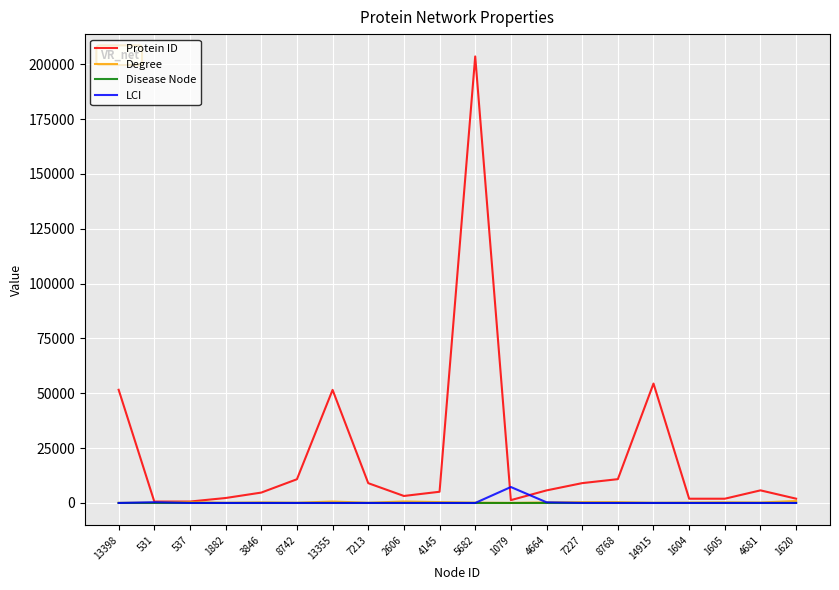

What is the difference between the maximum and minimum values in the LCI series?

7266